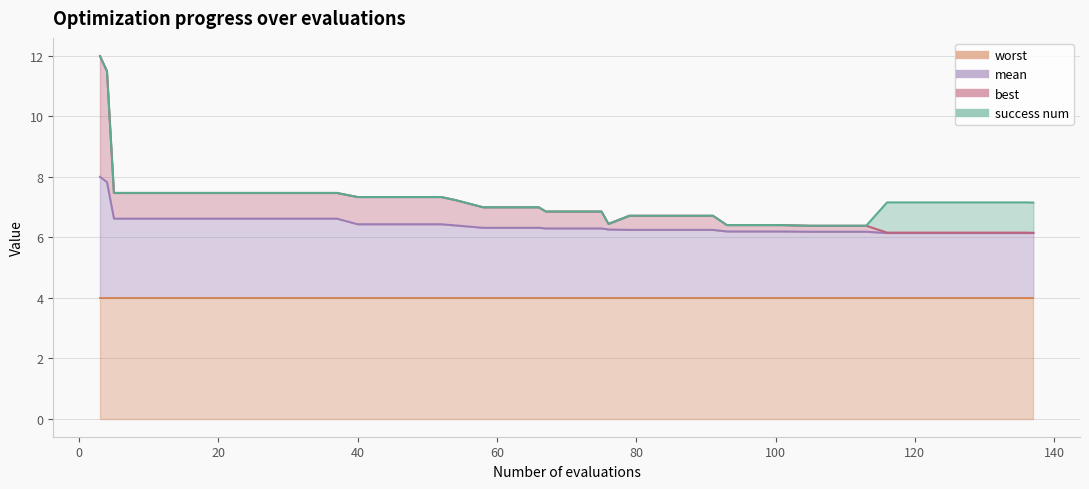

What is the sum of all mean values?

256.7